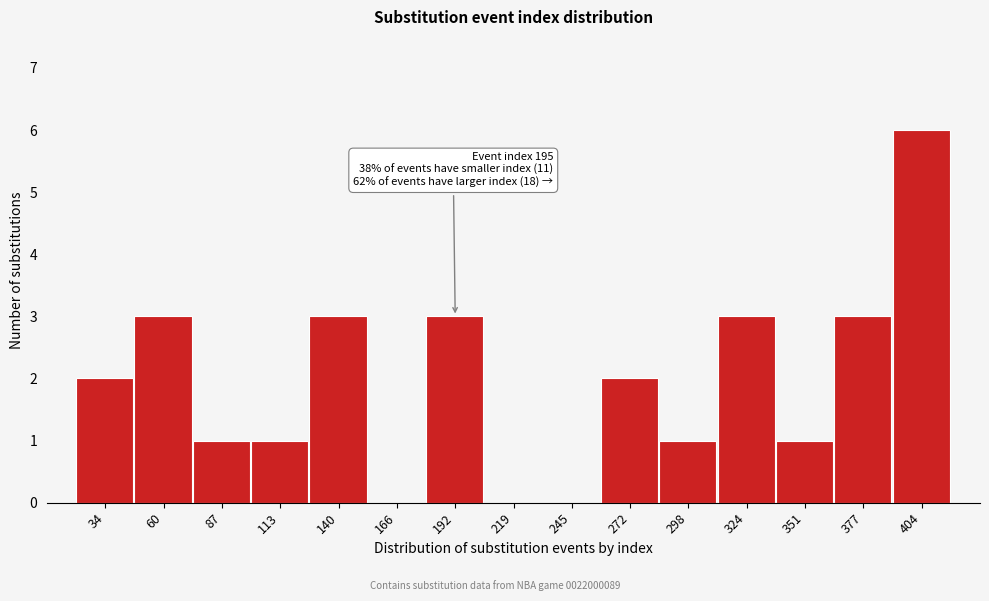

Reading right to left, what are all the values shown in this chart?

404=6	377=3	351=1	324=3	298=1	272=2	245=0	219=0	192=3	166=0	140=3	113=1	87=1	60=3	34=2